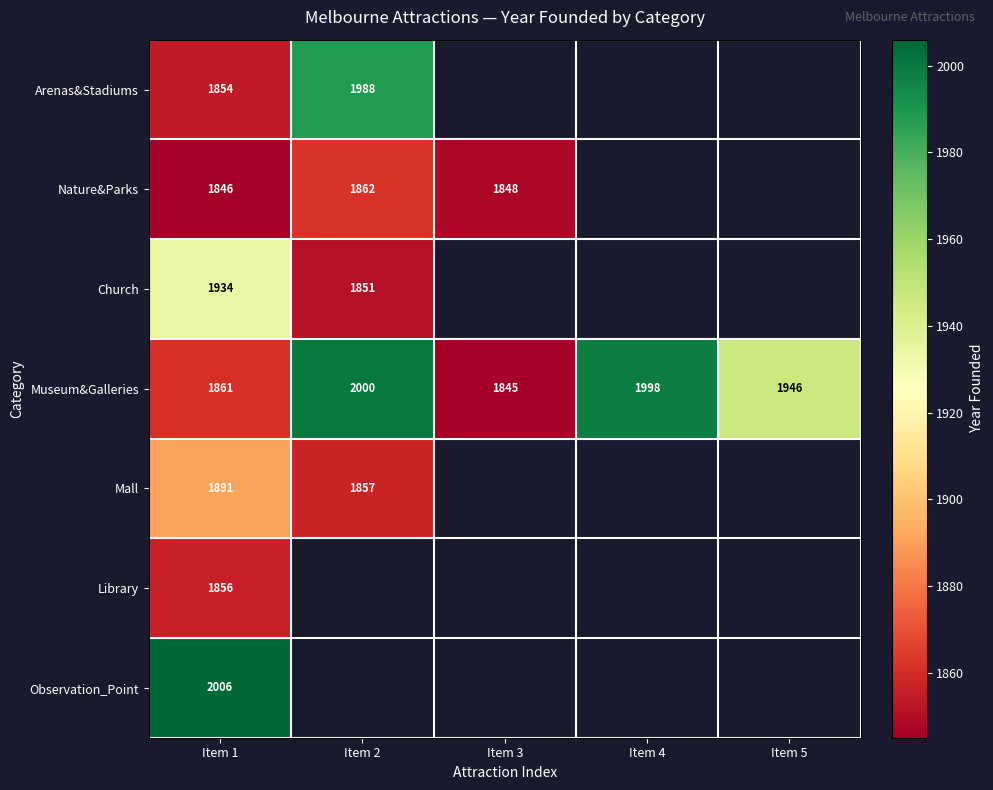

How many data points does each series have?

5